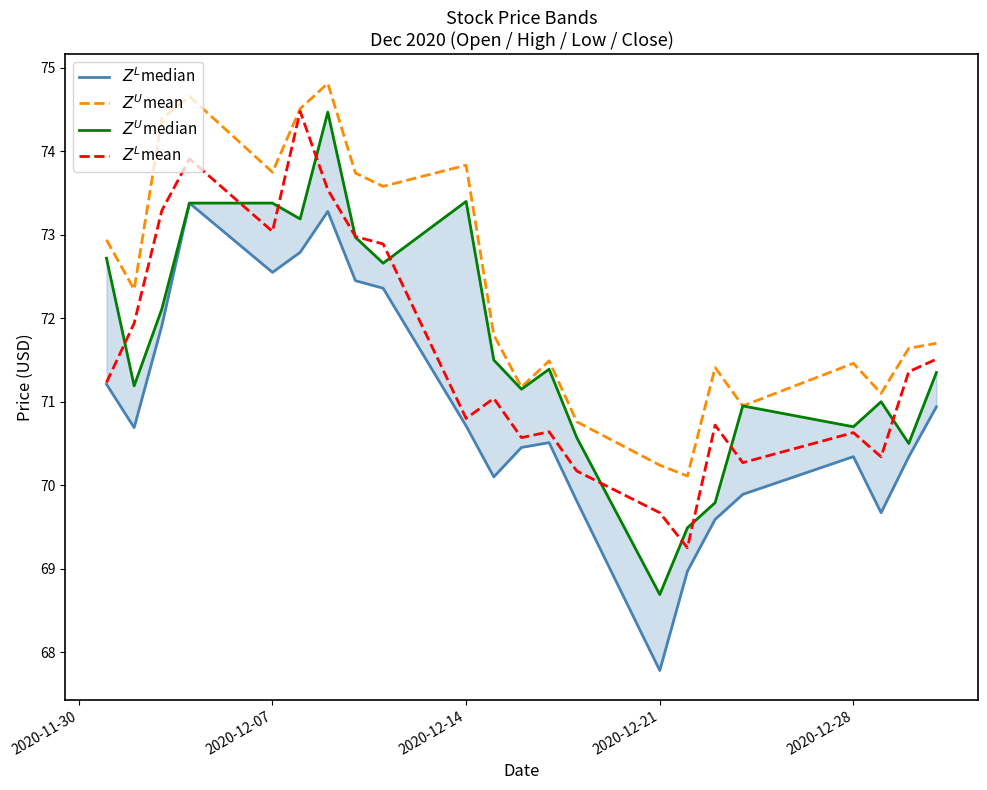

True or false: $Z^L$median has more than 2 points higher than both neighbors.

True